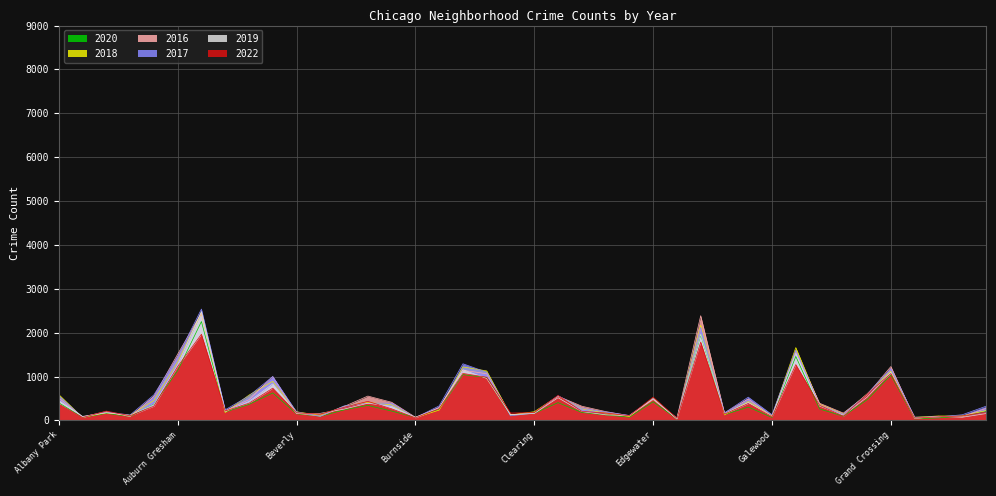

Which has a higher value, Garfield Park or Dunning?

Garfield Park